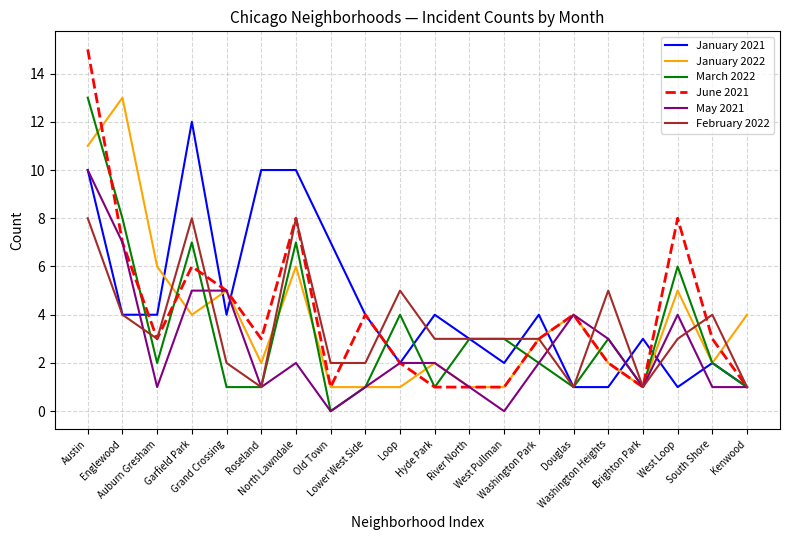

Which series has the largest total across all categories?

January 2021